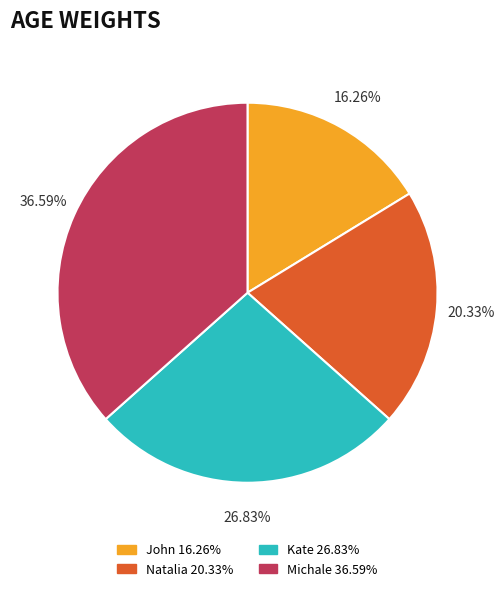

How many slices are in this pie chart?

4